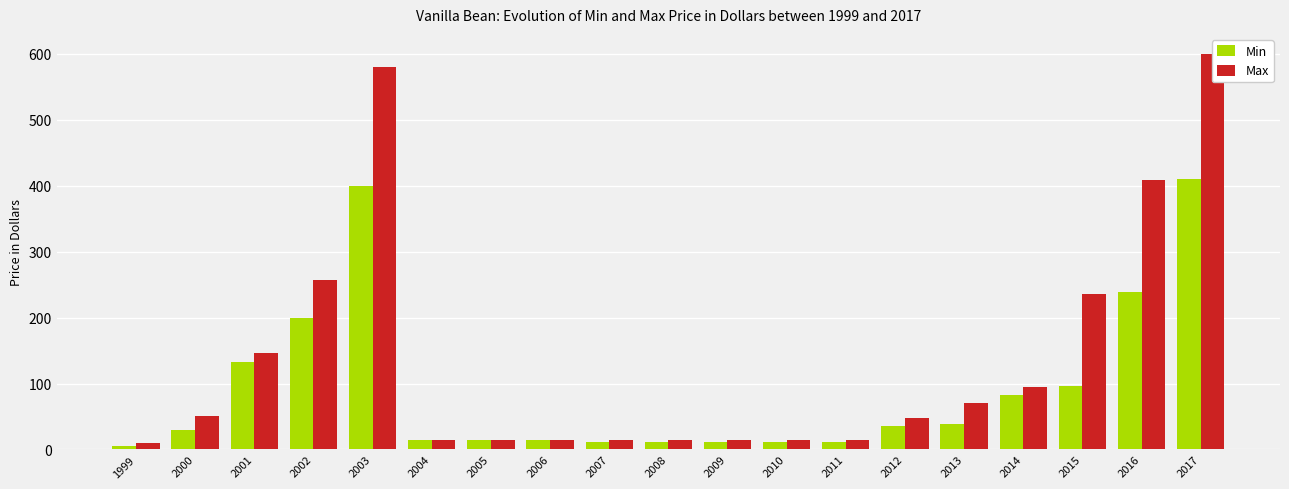

At which category is the sum across all series the highest?

2017